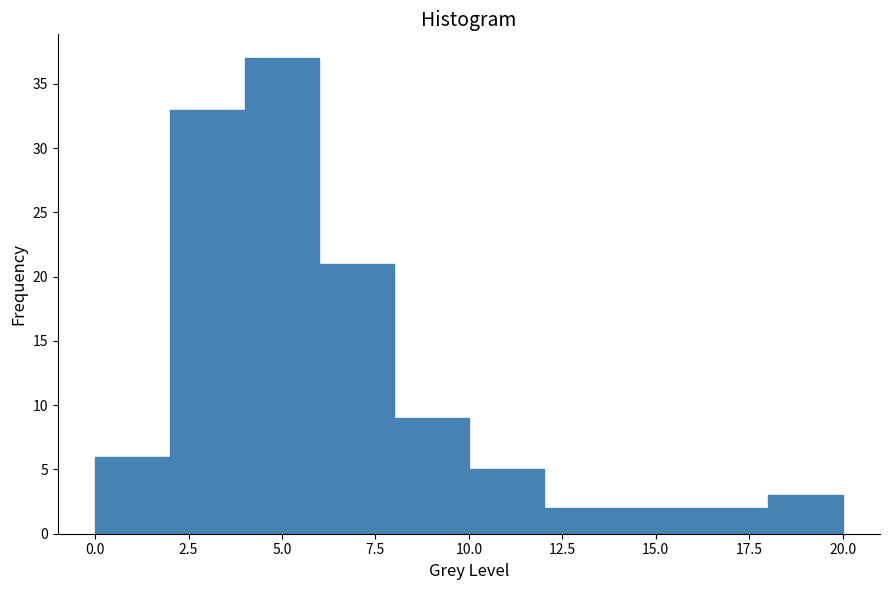

Reading left to right, transcribe this chart: for each bar, give the range it covers on the x-axis and its height. The values are not printed on the chart, so give them approximately, as read against the axis.

0 to 2: 6
2 to 4: 33
4 to 6: 37
6 to 8: 21
8 to 10: 9
10 to 12: 5
12 to 14: 2
14 to 16: 2
16 to 18: 2
18 to 20: 3